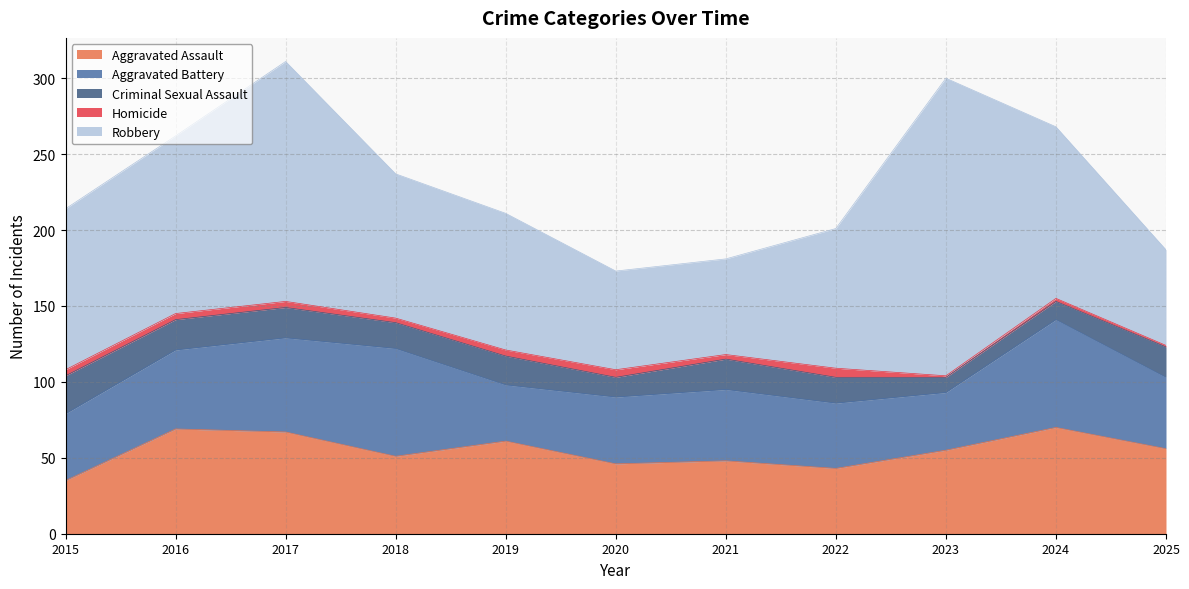

At which category is the sum across all series the highest?

2017